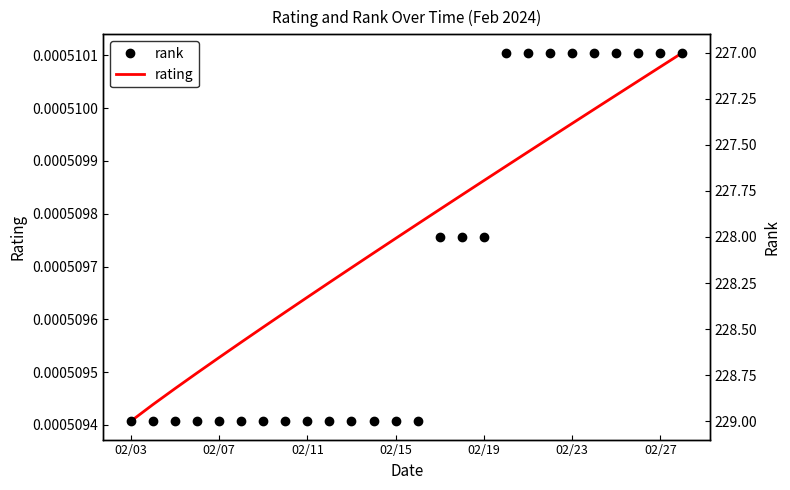

At which label is rating closest to 0?

02/03